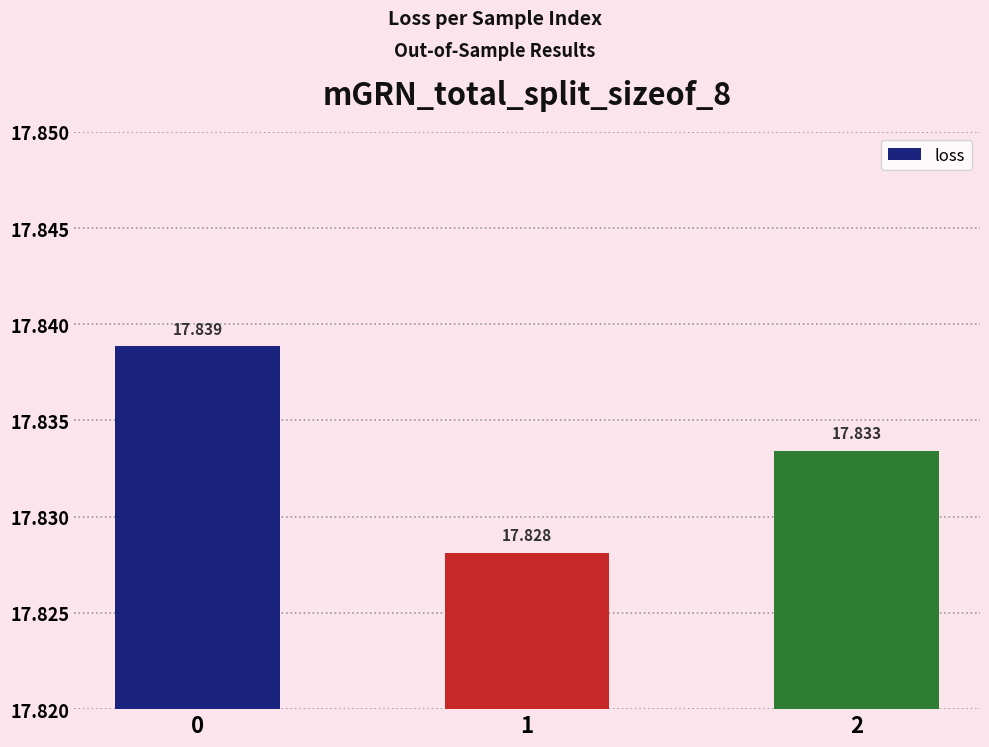

Is it true that the value at 0 is 17.8?

True